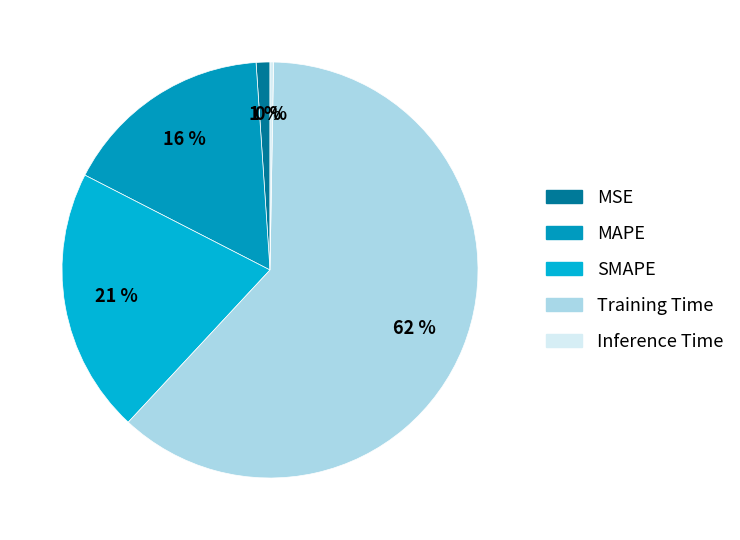

To the nearest percent, what is the combined percentage of MSE and Training Time?

63%